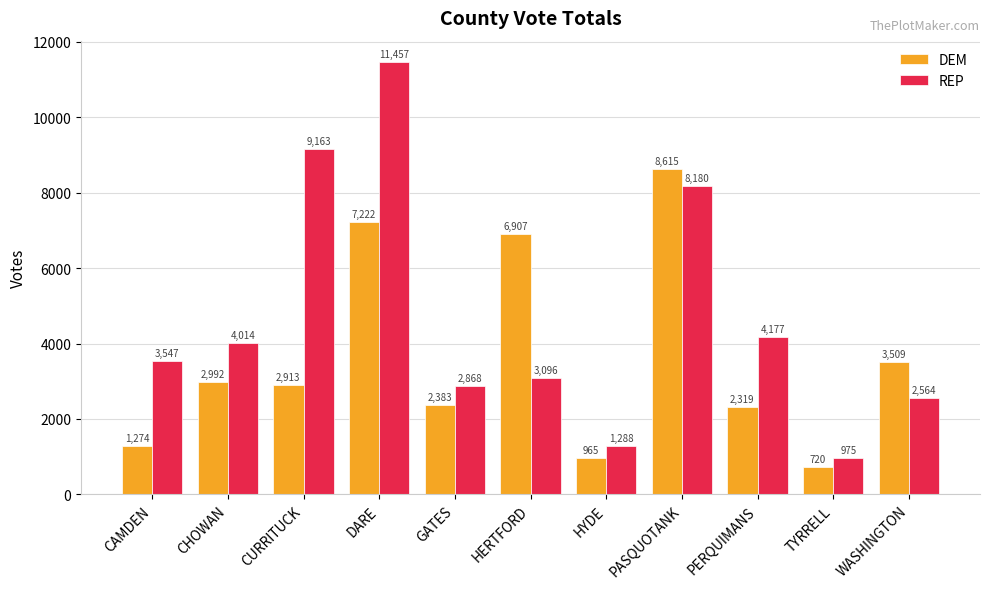

What is the value of the REP bar at the 9th from the left?

4177